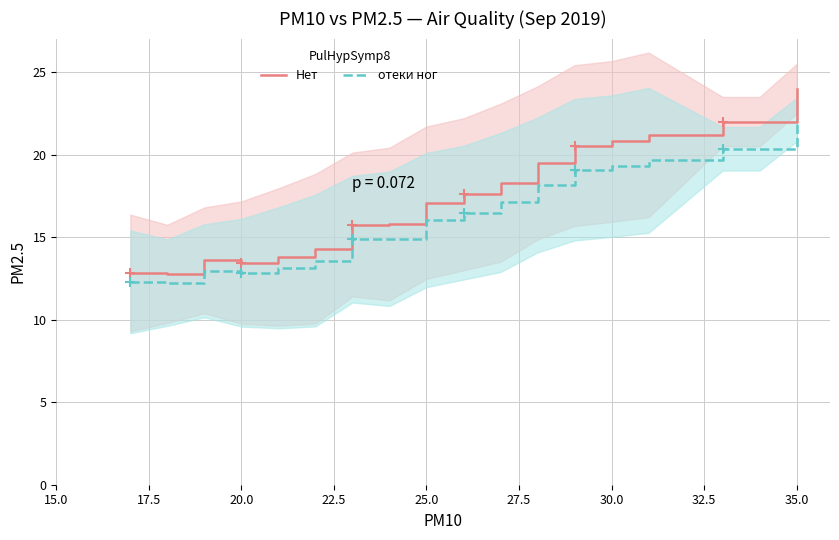

How many categories are shown in the chart?

18